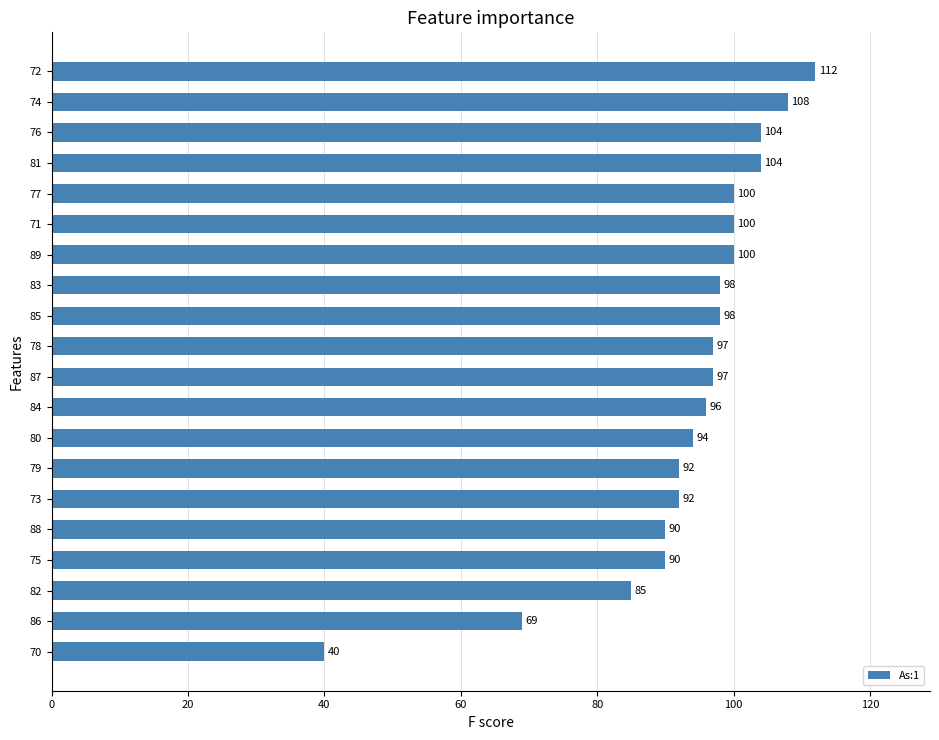

How many distinct data groups are displayed?

1